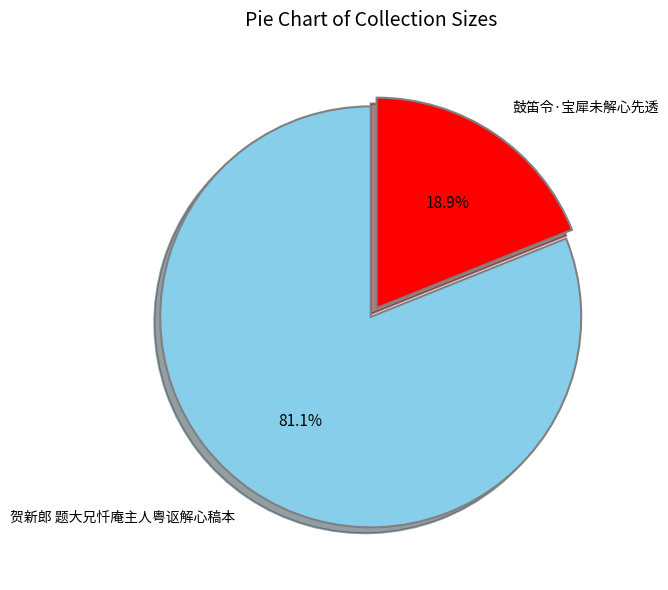

To the nearest percent, what is the difference between the largest and smallest slice percentages?

62%